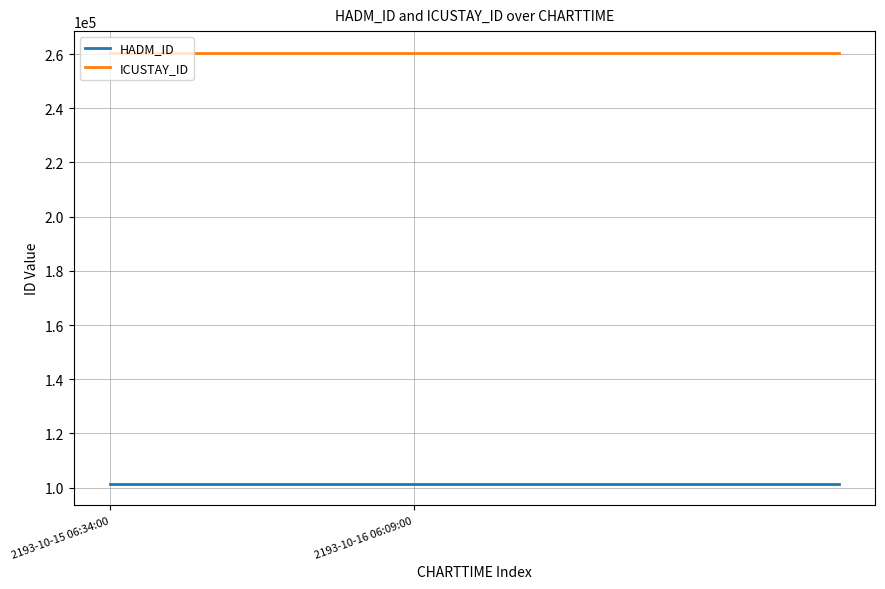

Which series has the largest total across all categories?

ICUSTAY_ID